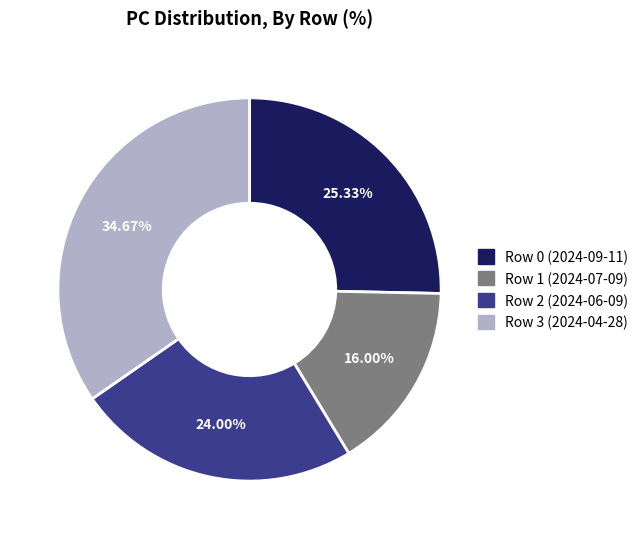

To the nearest percent, what percentage of the pie is Row 3 (2024-04-28)?

35%